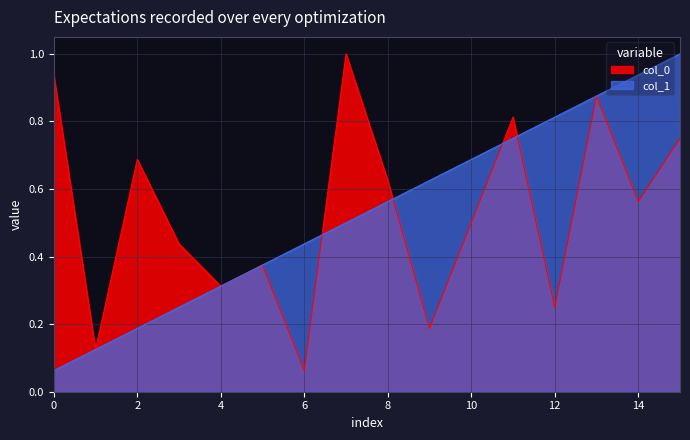

True or false: col_1 has more than 1 points higher than both neighbors.

False